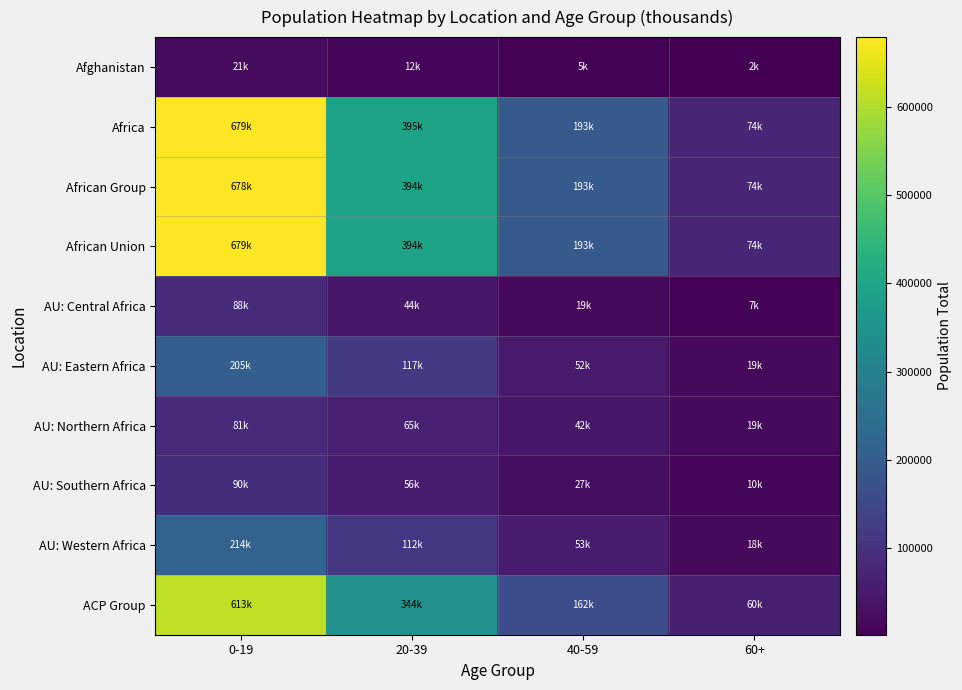

Reading left to right, list all the values displayed in this chart.

Afghanistan: 0-19=20906	20-39=11568	40-59=4801	60+=1639
Africa: 0-19=679091	20-39=394592	40-59=193007	60+=73890
African Group: 0-19=678472	20-39=394082	40-59=192582	60+=73668
African Union: 0-19=678683	20-39=394296	40-59=192717	60+=73709
AU: Central Africa: 0-19=87922	20-39=44208	40-59=19367	60+=7102
AU: Eastern Africa: 0-19=205161	20-39=116964	40-59=51634	60+=18784
AU: Northern Africa: 0-19=81323	20-39=64565	40-59=41658	60+=19463
AU: Southern Africa: 0-19=90231	20-39=56256	40-59=27233	60+=10261
AU: Western Africa: 0-19=214028	20-39=112290	40-59=52809	60+=18061
ACP Group: 0-19=613214	20-39=344246	40-59=161972	60+=60228